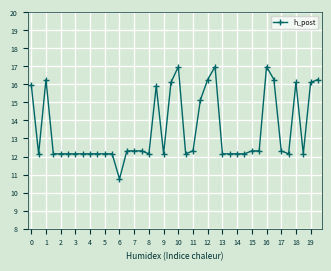

How many data points are less than 12?

1